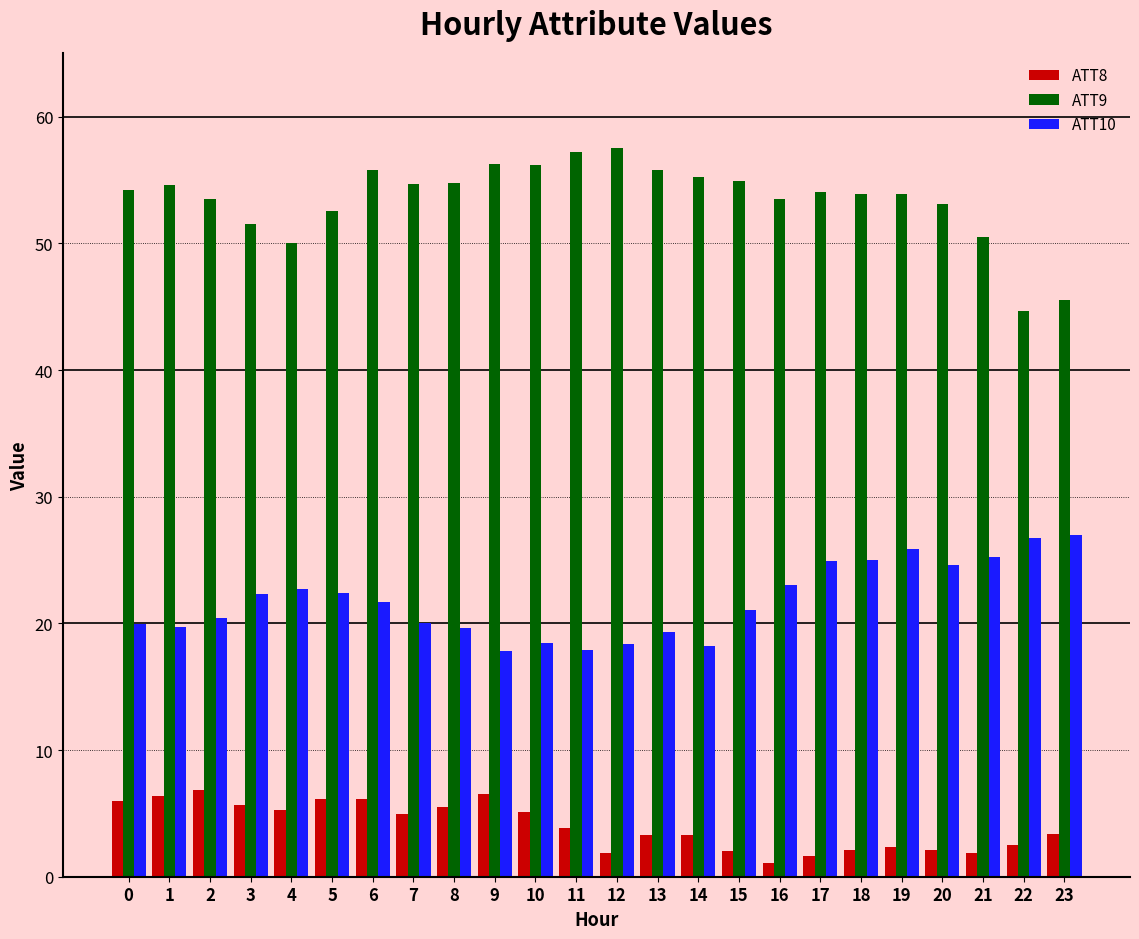

The value of ATT9 at 21 is 85.1. True or false?

False